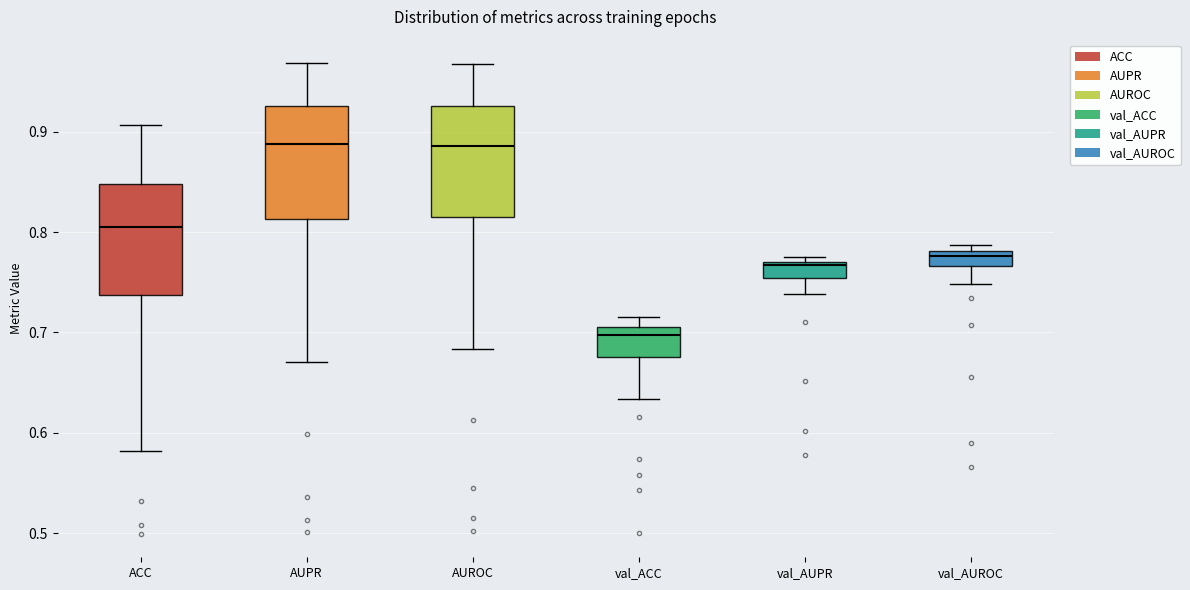

Where does the upper whisker of the box for val_ACC end on the y-axis? The values are not printed on the chart, so give them approximately, as read against the axis.

0.72